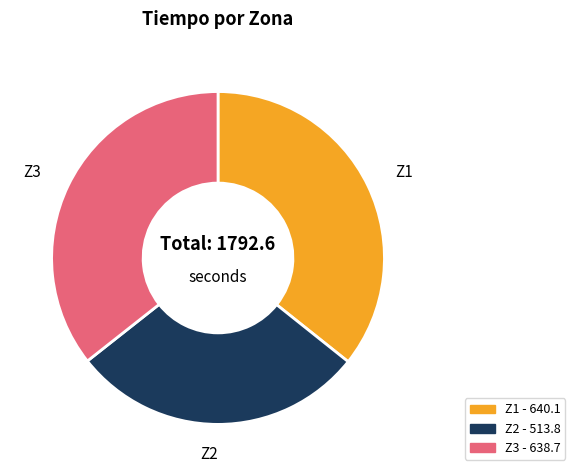

Does Z3 account for over 50% of the chart?

No